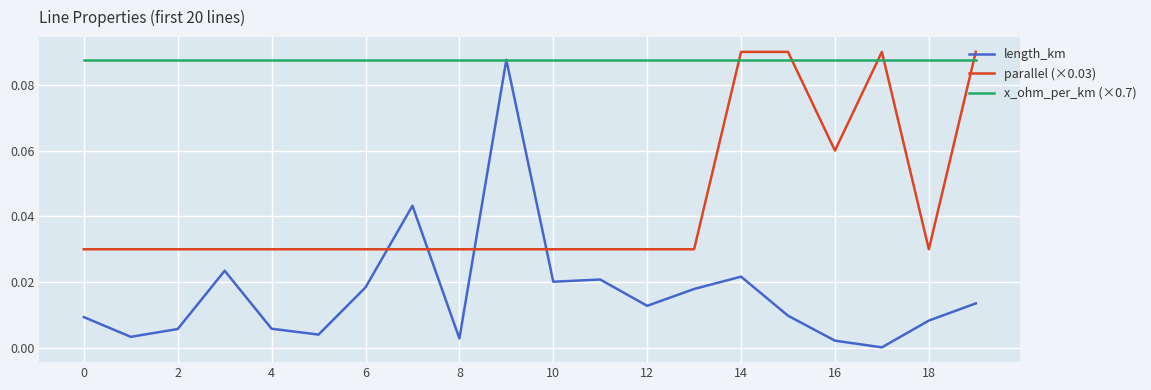

Rank the series by their average value, from highest to lowest.

x_ohm_per_km (×0.7), parallel (×0.03), length_km